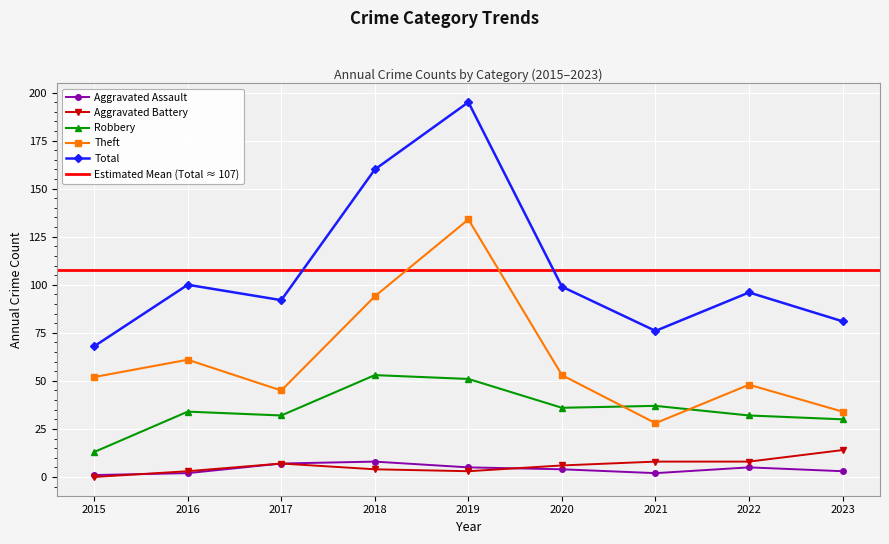

Which series has the largest range (max minus min)?

Total